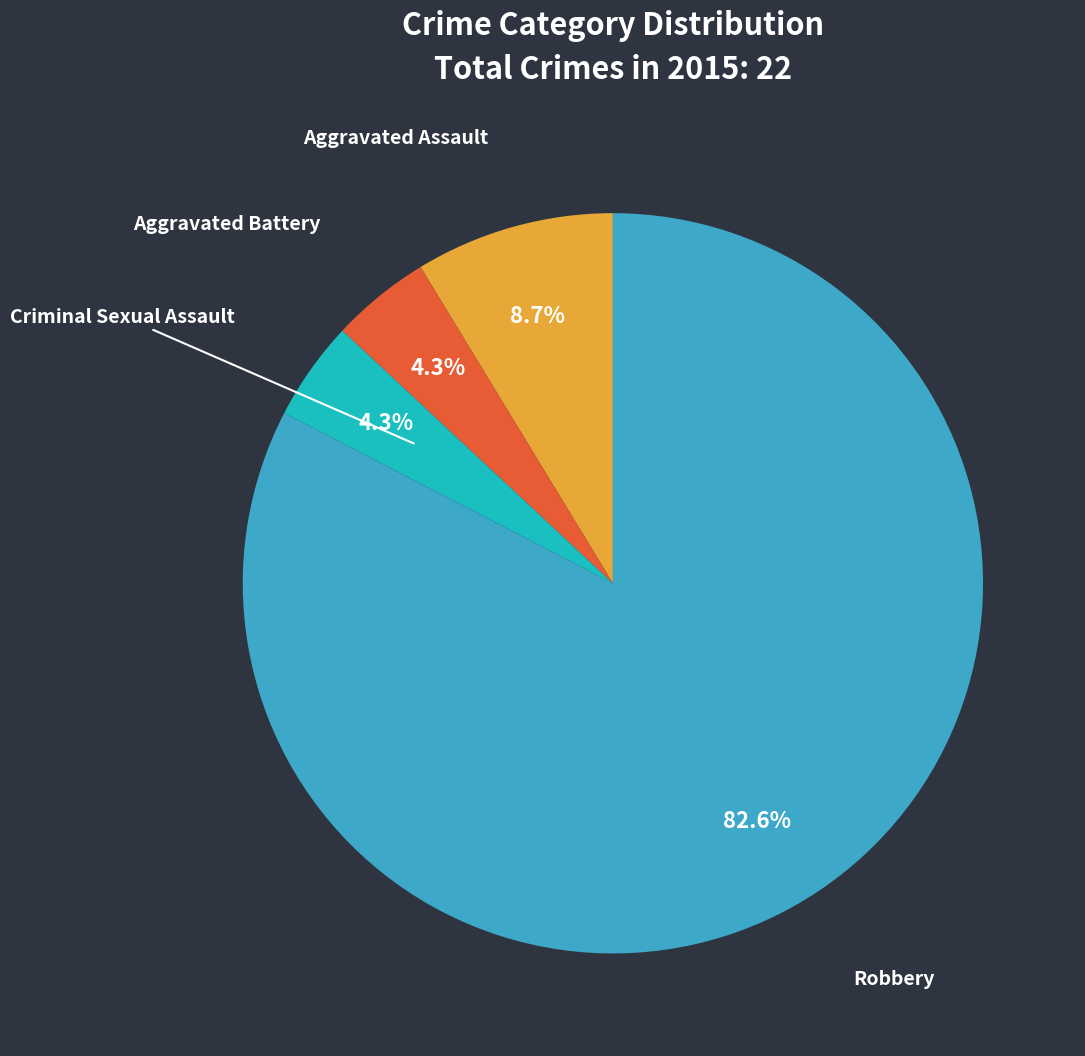

To the nearest percent, what percentage of the pie is Criminal Sexual Assault?

4%